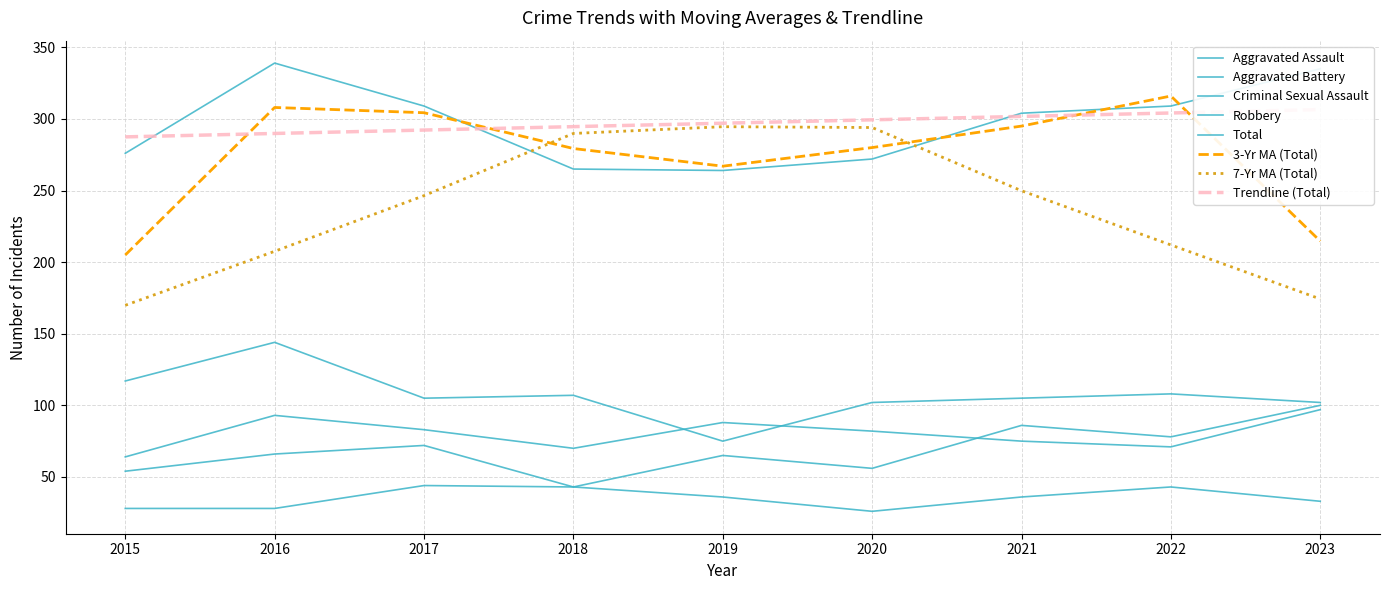

How many values in the Robbery series exceed 105?

4